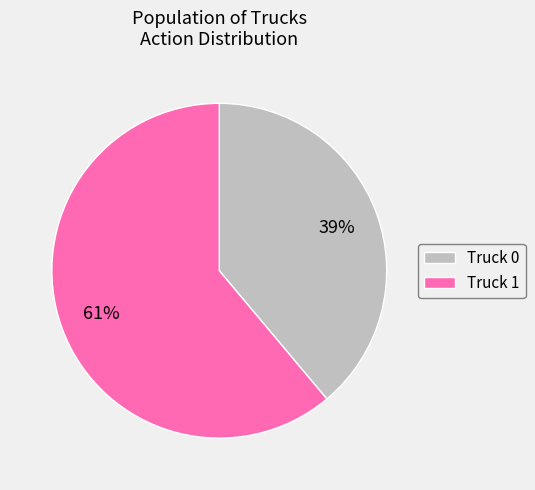

Count the number of slices in the pie.

2